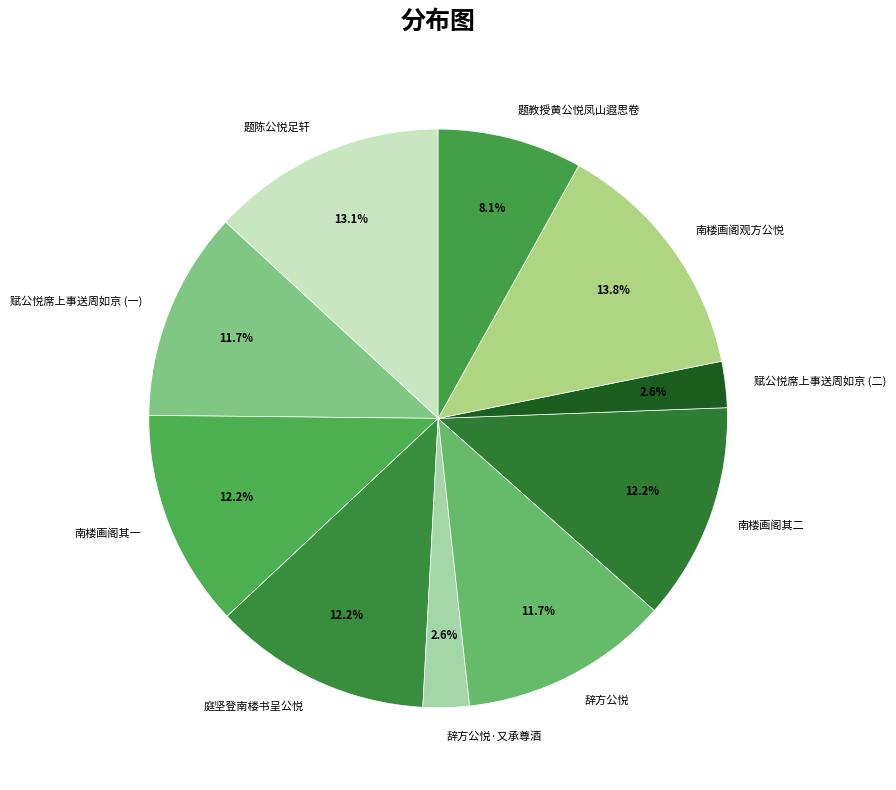

What is the largest slice in the pie chart?

南楼画阁观方公悦